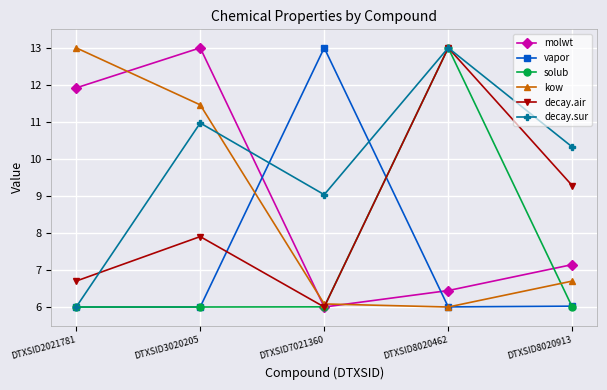

What is the value of the vapor point at the 2nd from the left?

6.0